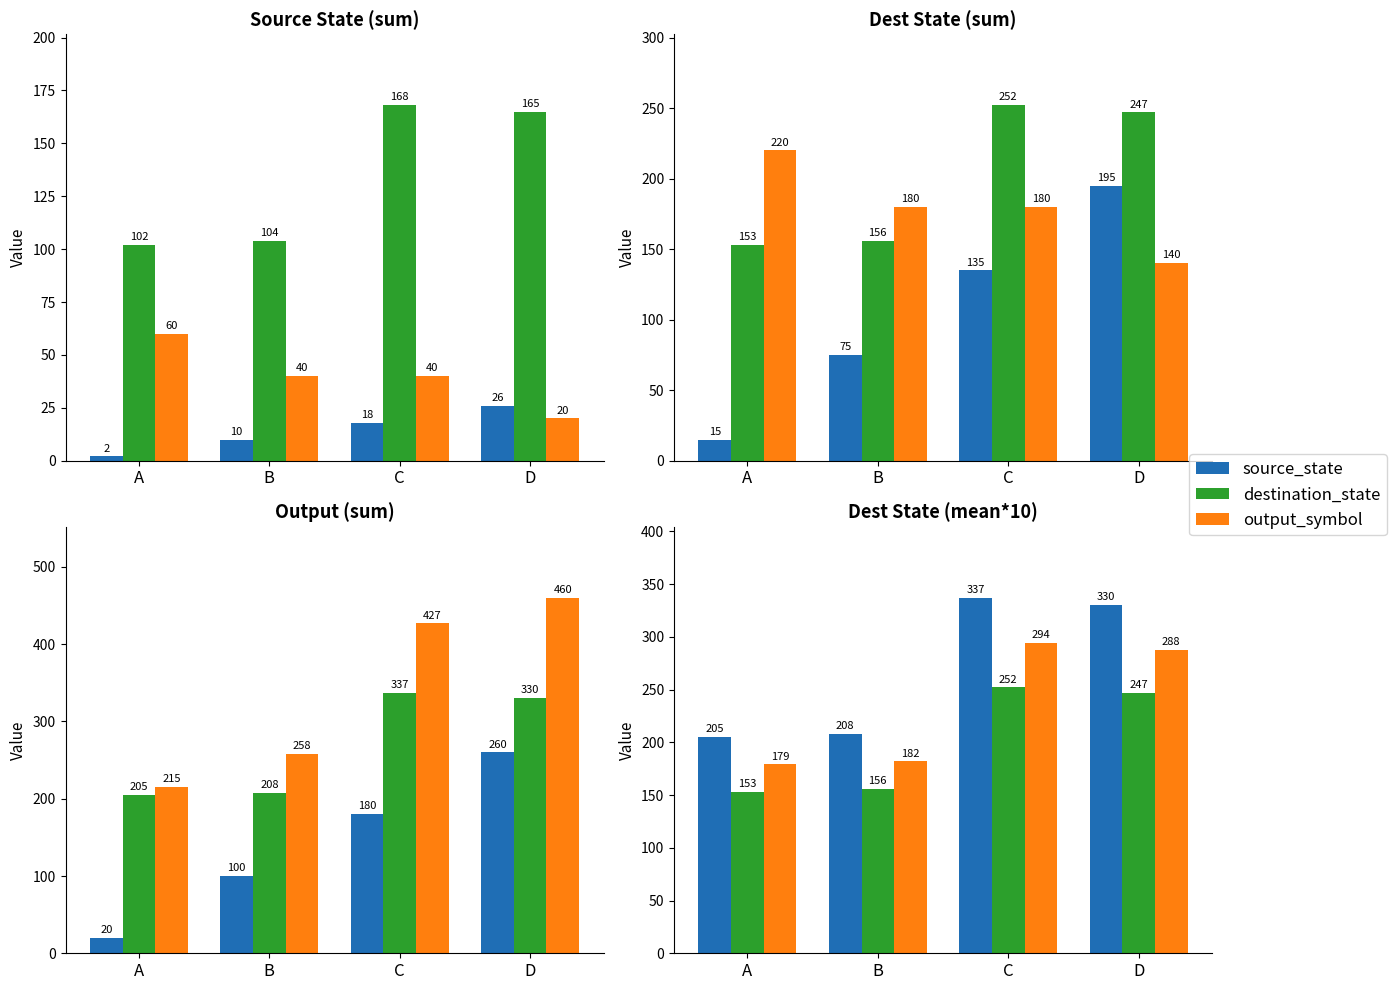

Are the bars horizontal?

No